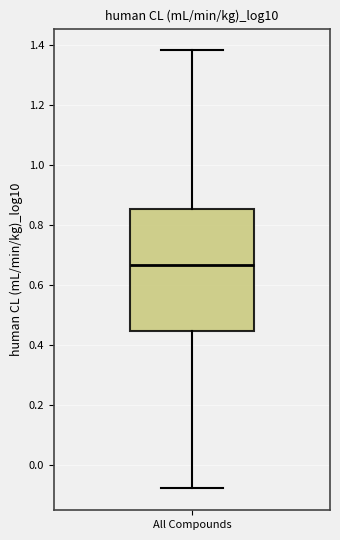

Where does the lower whisker of the box for All Compounds end on the y-axis? The values are not printed on the chart, so give them approximately, as read against the axis.

-0.08